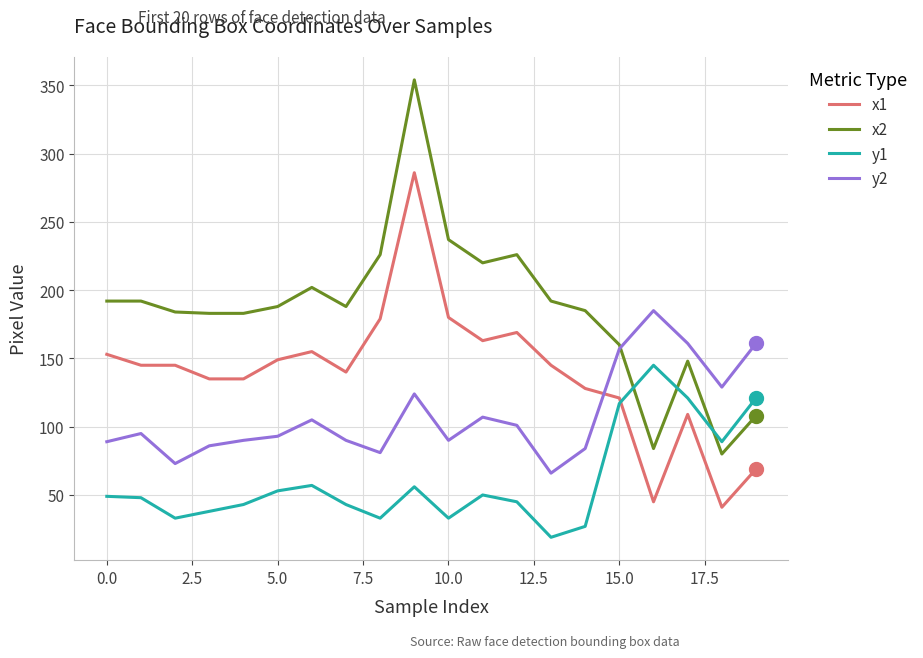

What is the maximum value shown in the chart?

354